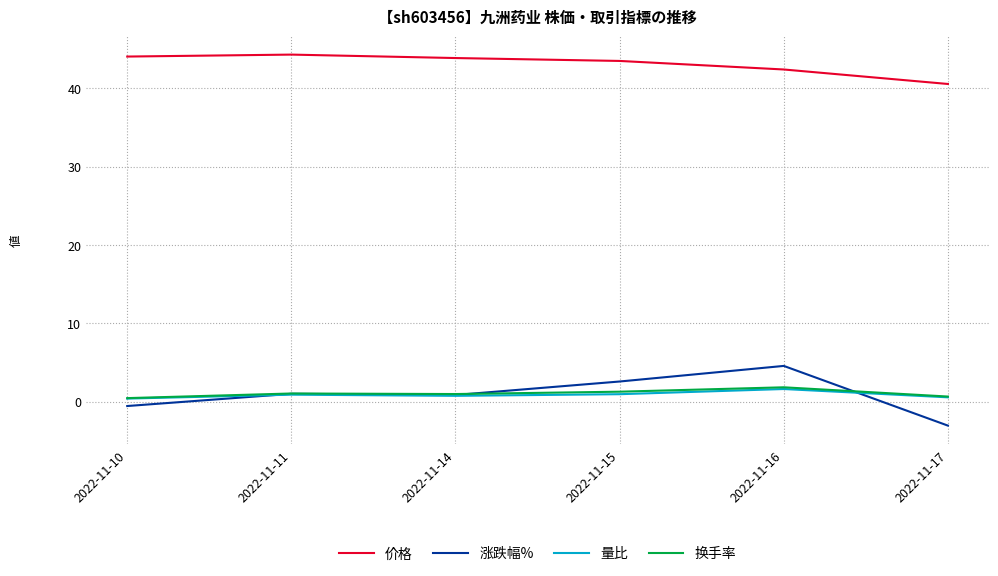

What is the minimum value shown in the chart?

-3.1